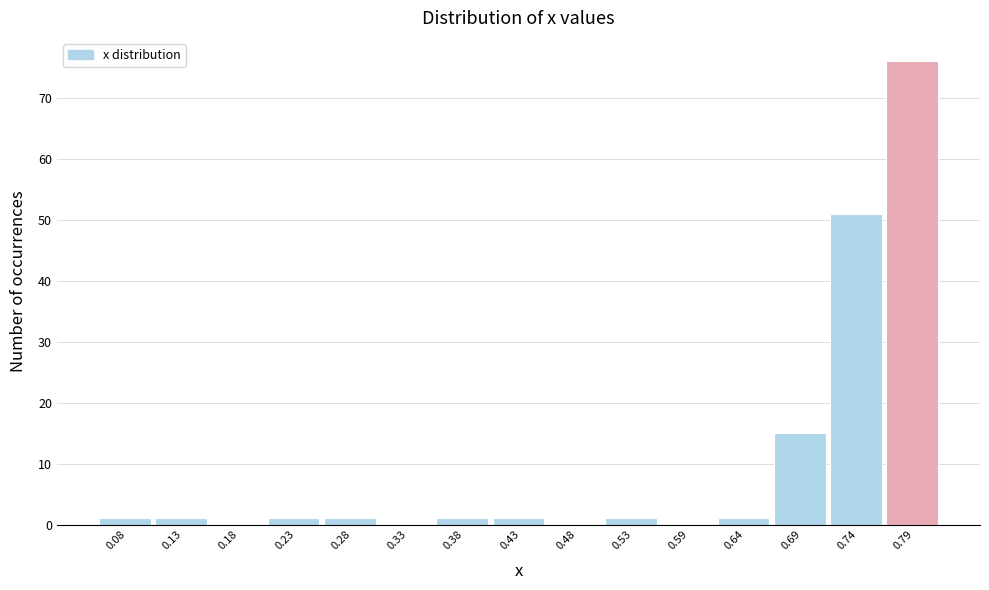

Reading left to right, extract all data points from this chart.

0.08=1	0.13=1	0.18=0	0.23=1	0.28=1	0.33=0	0.38=1	0.43=1	0.48=0	0.53=1	0.59=0	0.64=1	0.69=15	0.74=51	0.79=76